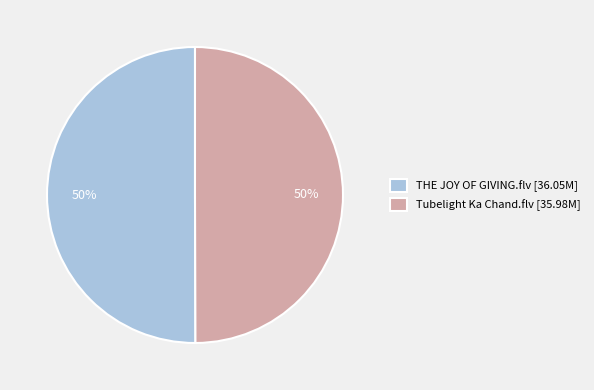

Approximately how many times larger is the value at THE JOY OF GIVING.flv compared to Tubelight Ka Chand.flv?

1.0